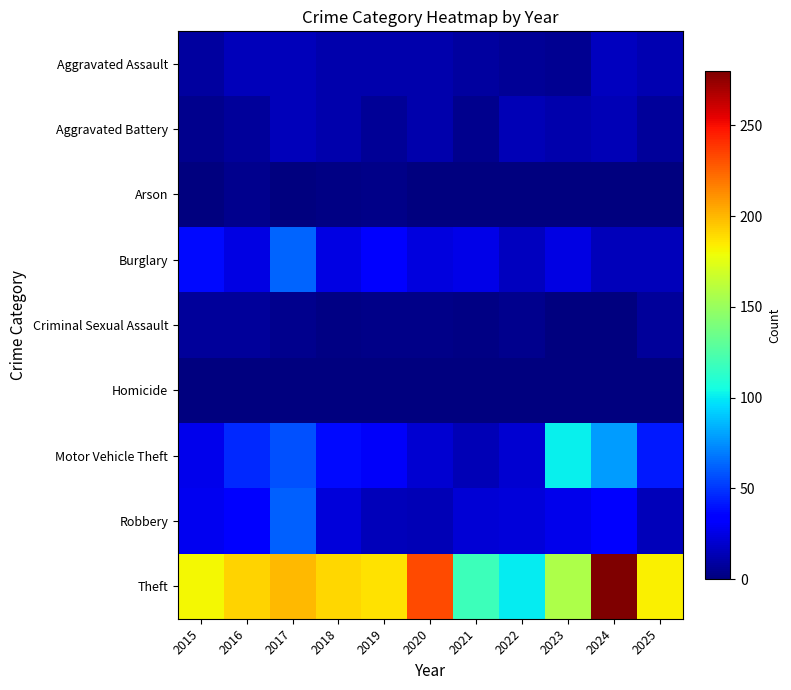

Reading right to left, transcribe all the data shown in this chart.

Aggravated Assault: 2025=13	2024=16	2023=5	2022=6	2021=8	2020=12	2019=12	2018=11	2017=15	2016=15	2015=8
Aggravated Battery: 2025=7	2024=14	2023=11	2022=14	2021=4	2020=11	2019=6	2018=12	2017=15	2016=7	2015=4
Arson: 2025=1	2024=0	2023=0	2022=1	2021=0	2020=1	2019=3	2018=2	2017=1	2016=4	2015=0
Burglary: 2025=15	2024=15	2023=25	2022=16	2021=26	2020=23	2019=34	2018=25	2017=63	2016=25	2015=38
Criminal Sexual Assault: 2025=7	2024=1	2023=1	2022=4	2021=2	2020=3	2019=3	2018=2	2017=4	2016=7	2015=7
Homicide: 2025=0	2024=0	2023=0	2022=1	2021=0	2020=1	2019=0	2018=1	2017=1	2016=0	2015=0
Motor Vehicle Theft: 2025=42	2024=78	2023=101	2022=20	2021=14	2020=20	2019=30	2018=38	2017=57	2016=47	2015=27
Robbery: 2025=15	2024=33	2023=27	2022=22	2021=21	2020=14	2019=15	2018=22	2017=62	2016=34	2015=28
Theft: 2025=183	2024=280	2023=157	2022=100	2021=119	2020=232	2019=188	2018=191	2017=200	2016=192	2015=181